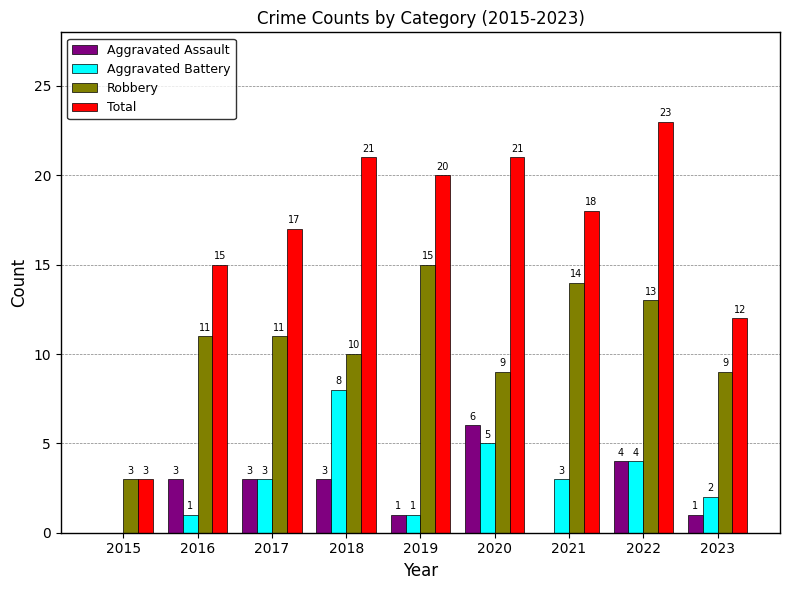

What value does the Total series have at 2019, to the nearest 10?

20